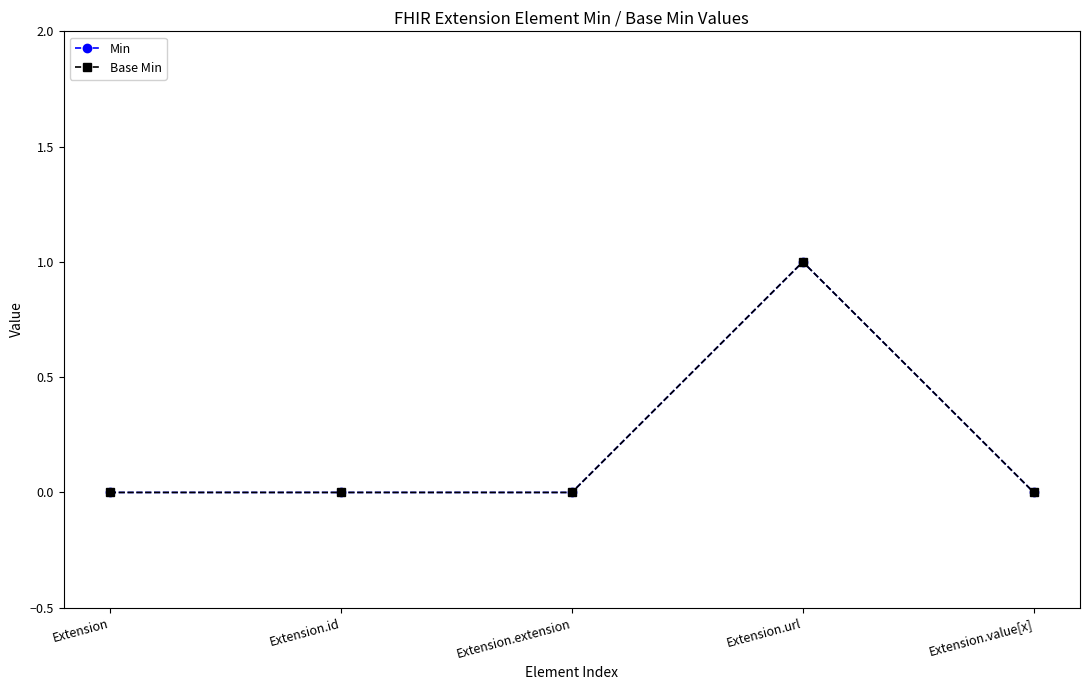

How many lines are shown in the chart?

2